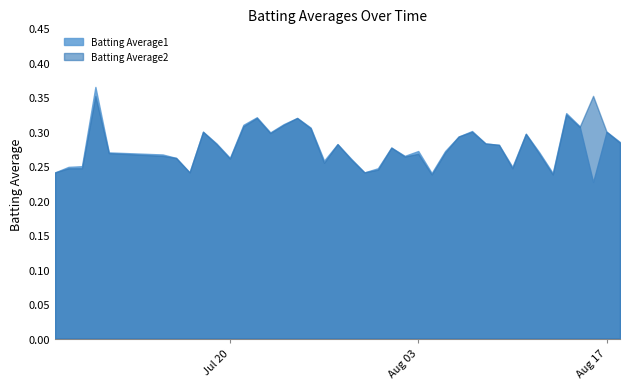

Which series has the largest total across all categories?

Batting Average2